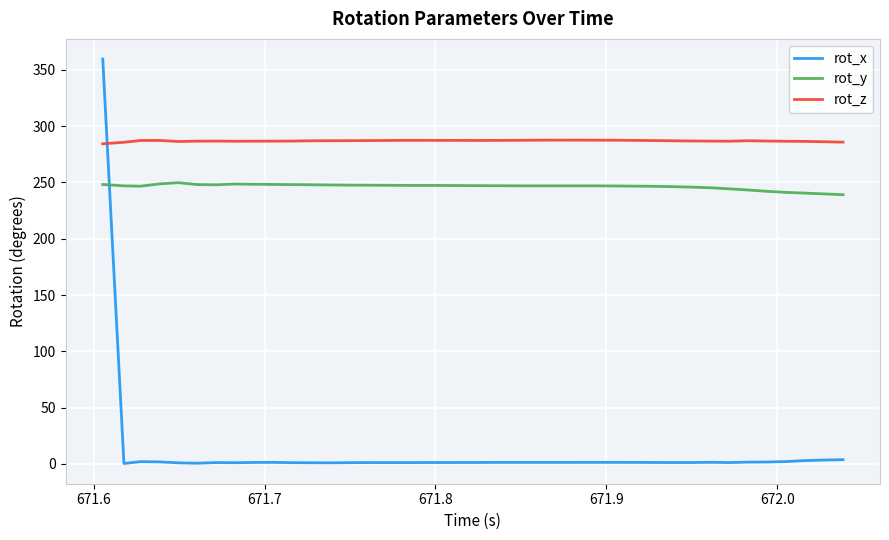

Which series has the largest total across all categories?

rot_z